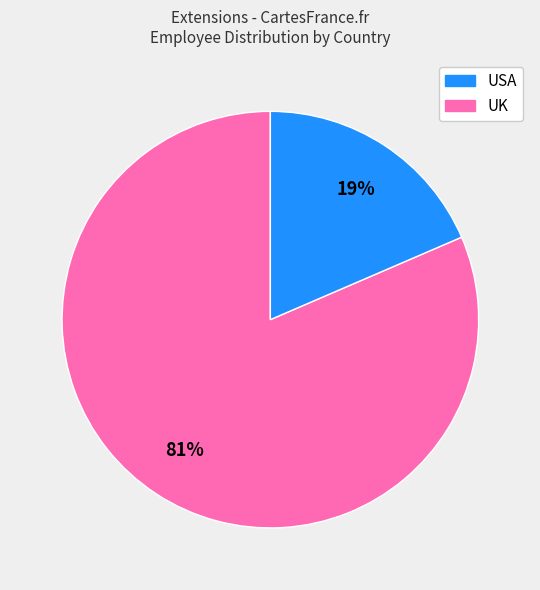

To the nearest percent, what is the average slice percentage?

50%